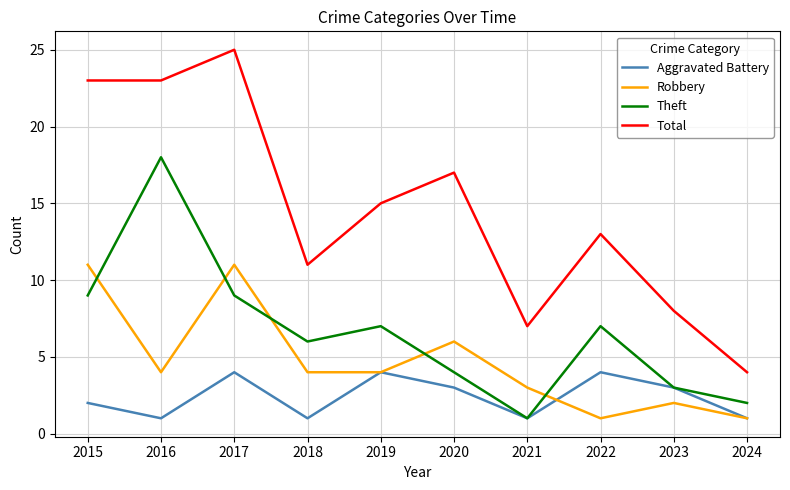

Count the number of data series in this chart.

4